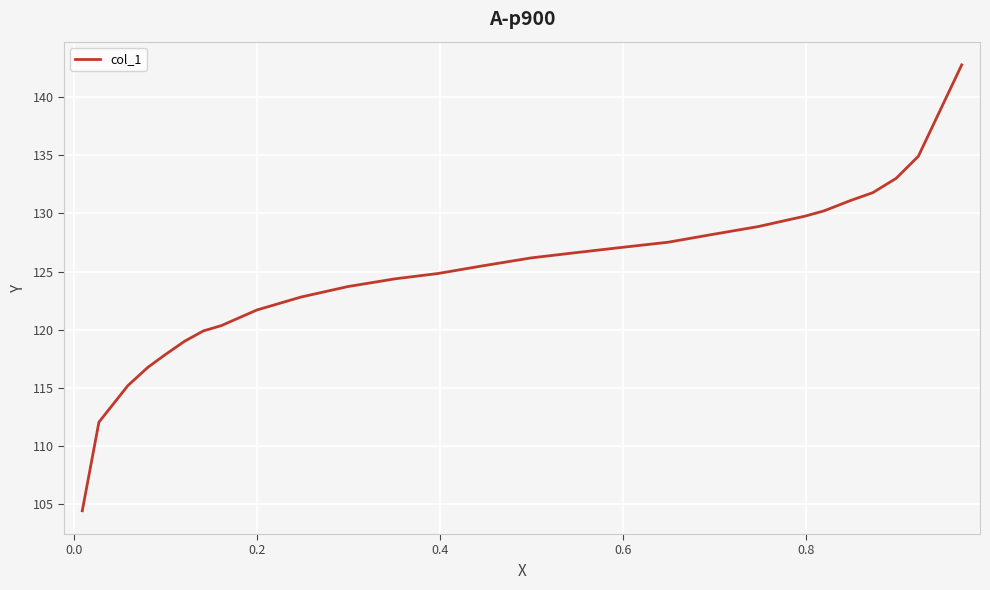

How many lines are shown in the chart?

1